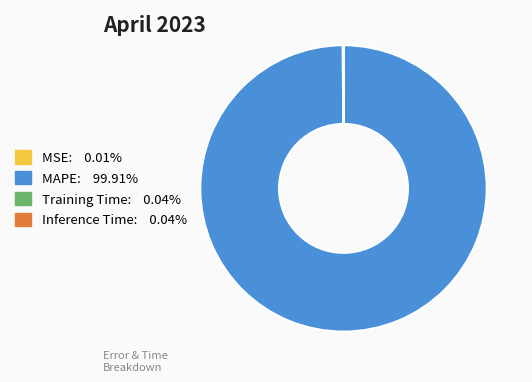

Which slice represents more than half of the pie?

MAPE